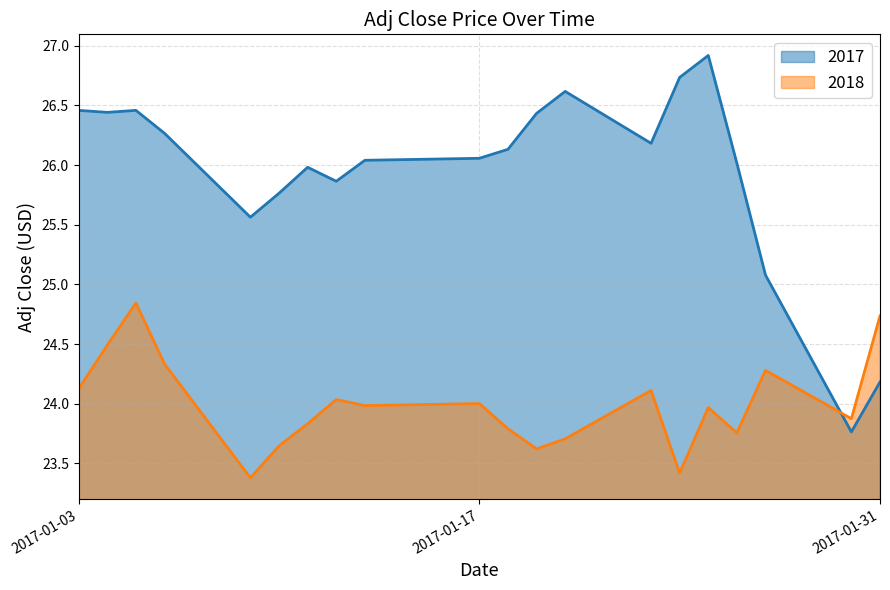

What is the maximum value shown in the chart?

26.9